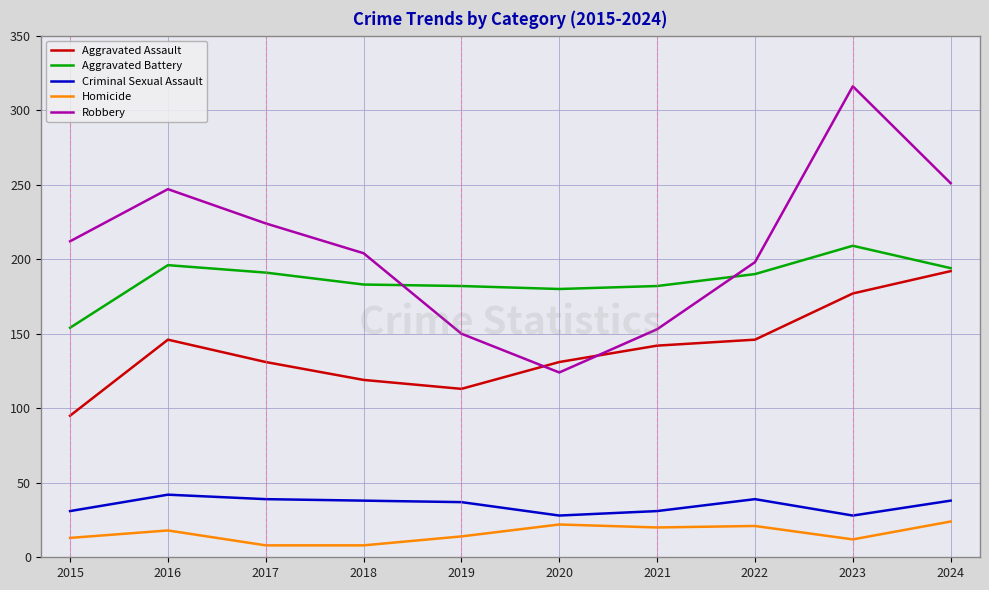

What is the sum of the Aggravated Battery values at 2019 and 2022?

372